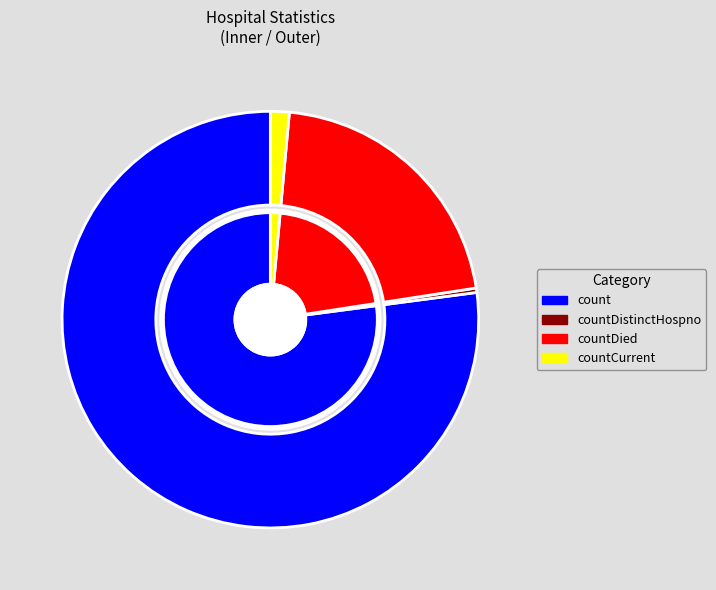

Approximately how many times larger is the value at countCurrent compared to countDistinctHospno?

4.3